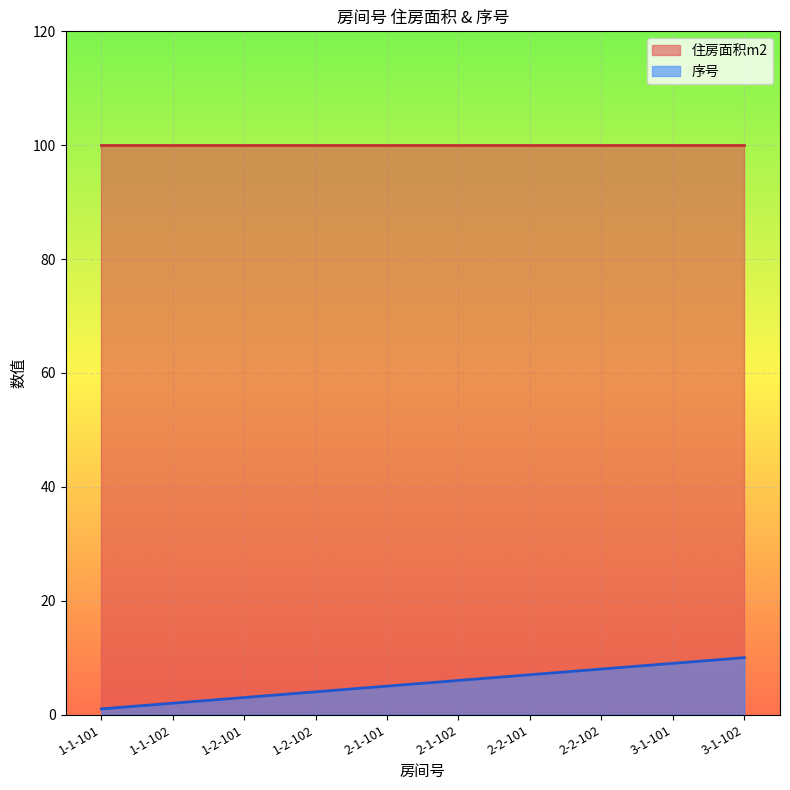

How many data points are less than 6?

5